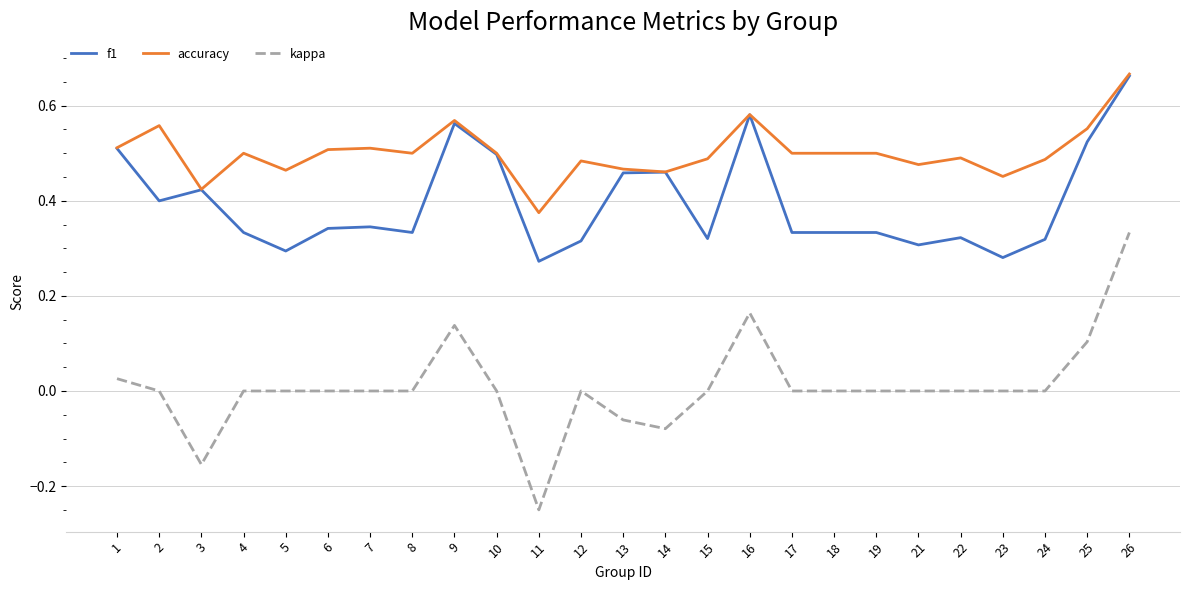

Rank the series by their average value, from lowest to highest.

kappa, f1, accuracy